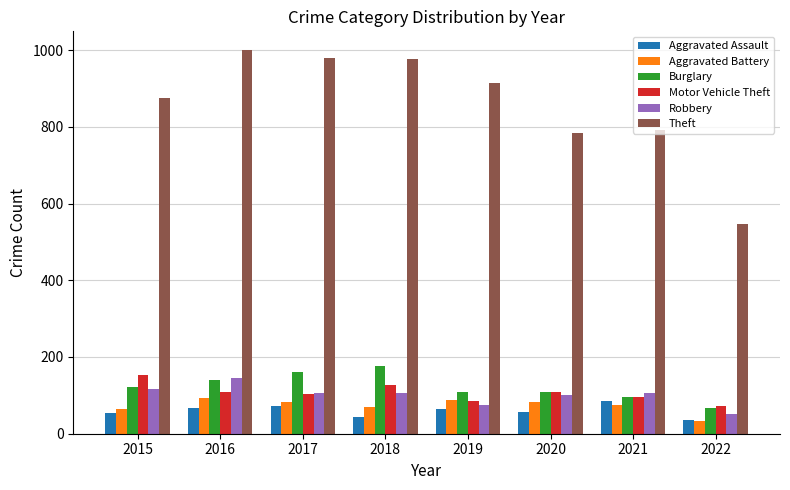

Is it true that Aggravated Battery equals 159 at 2016?

False